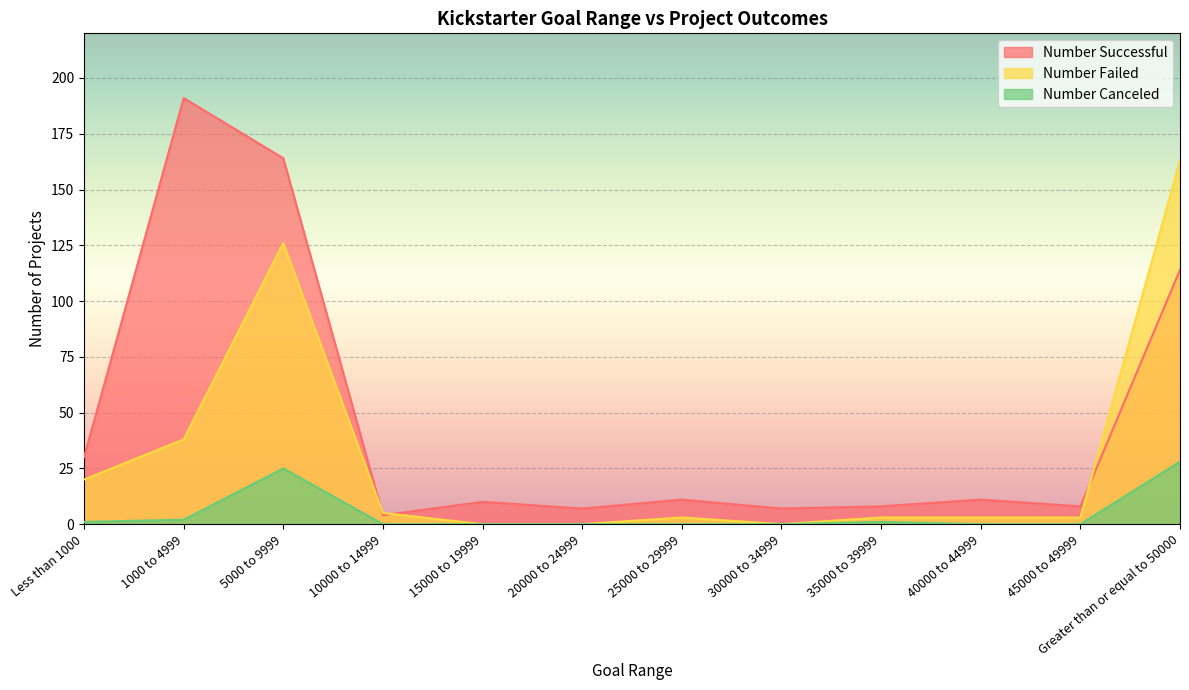

Read the Number Failed value at 10000 to 14999.

5